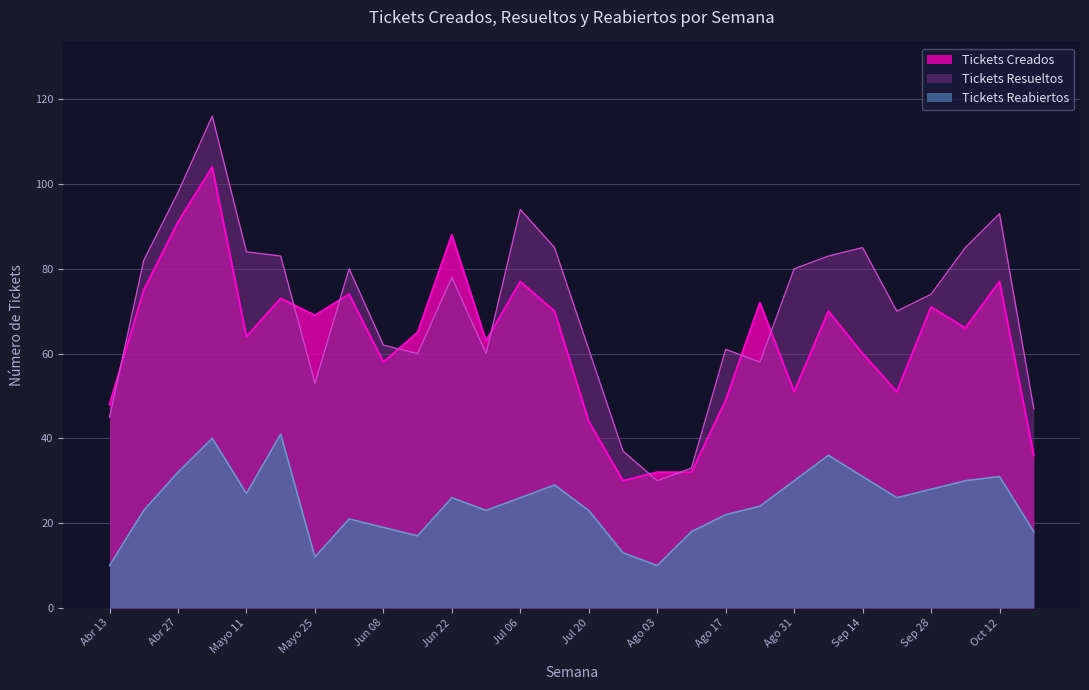

Where is Tickets Resueltos nearest to the value 73?

Sep 28